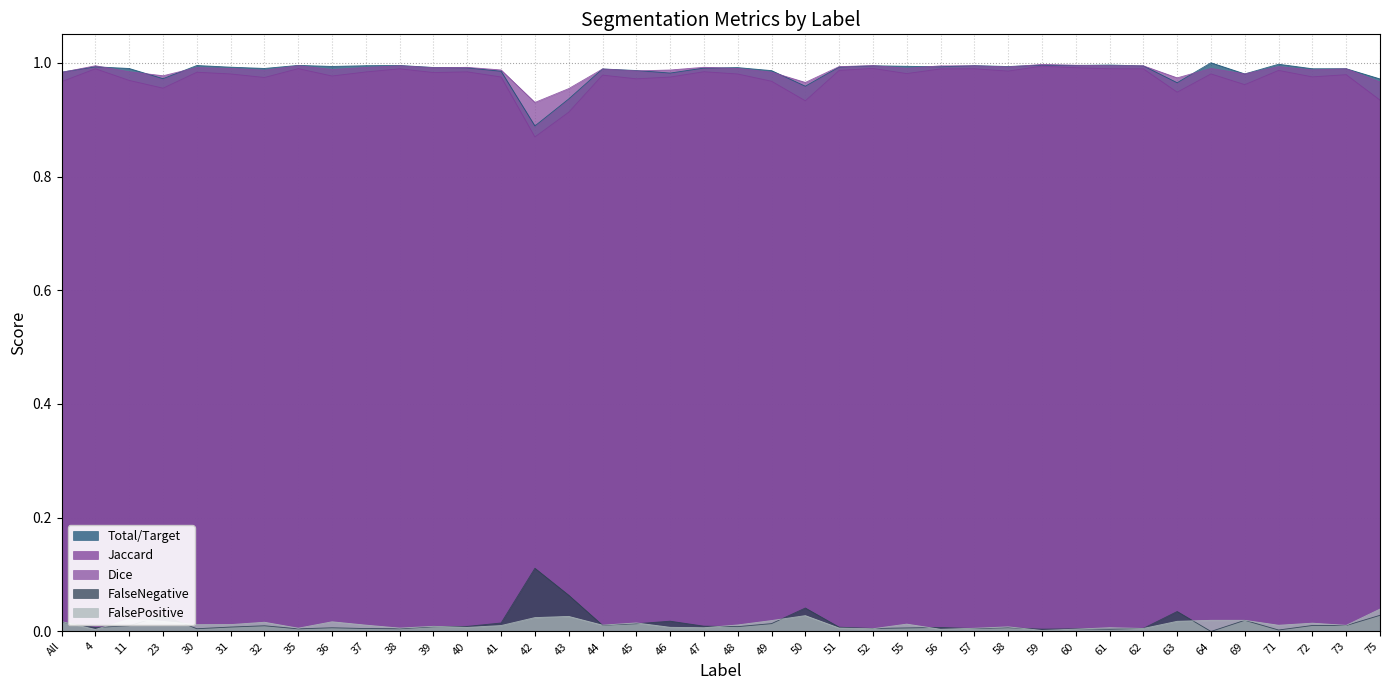

At how many categories does at least one series exceed 0?

40